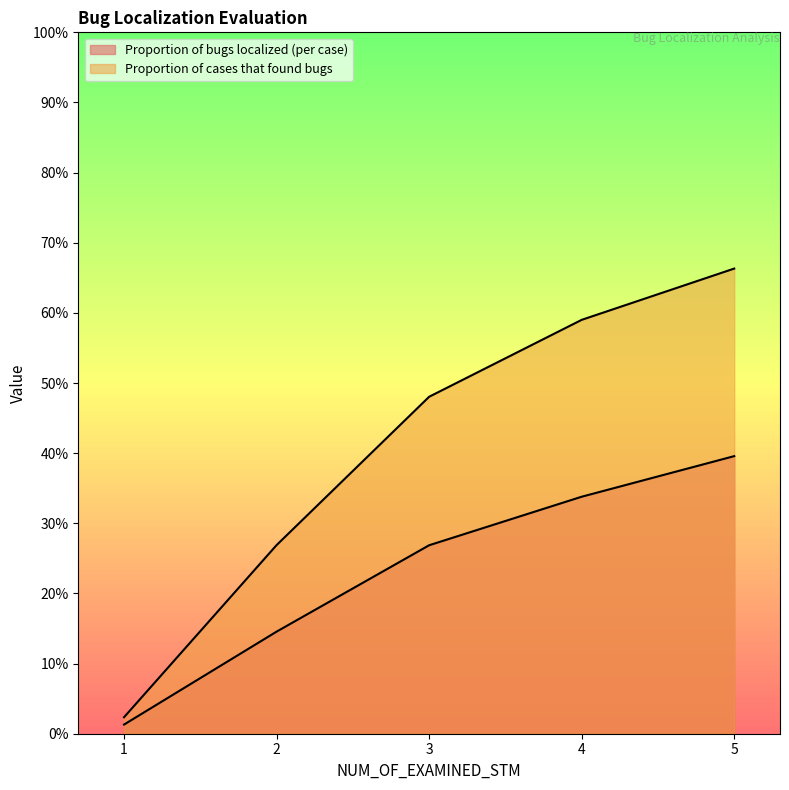

True or false: Proportion of bugs localized (per case) and Proportion of cases that found bugs cross at least once.

False